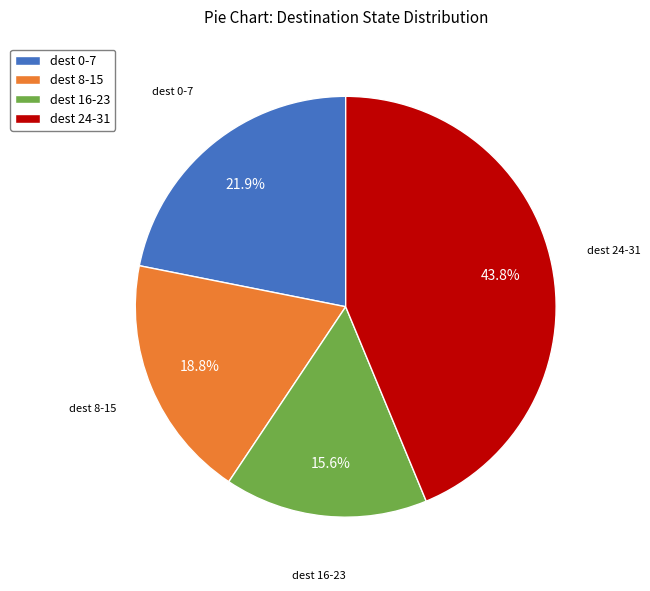

Approximately how many times larger is the value at dest 8-15 compared to dest 24-31?

0.4